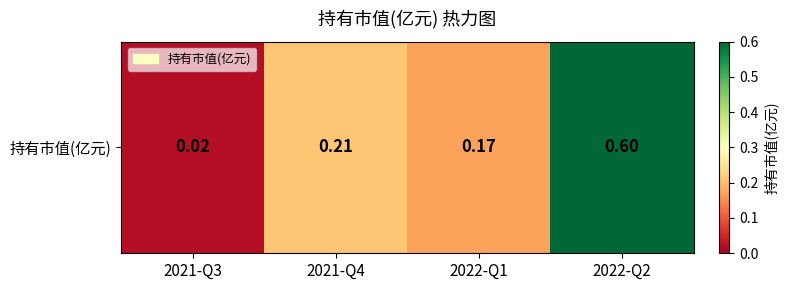

At which category does the chart reach its peak across all series?

2022-Q2